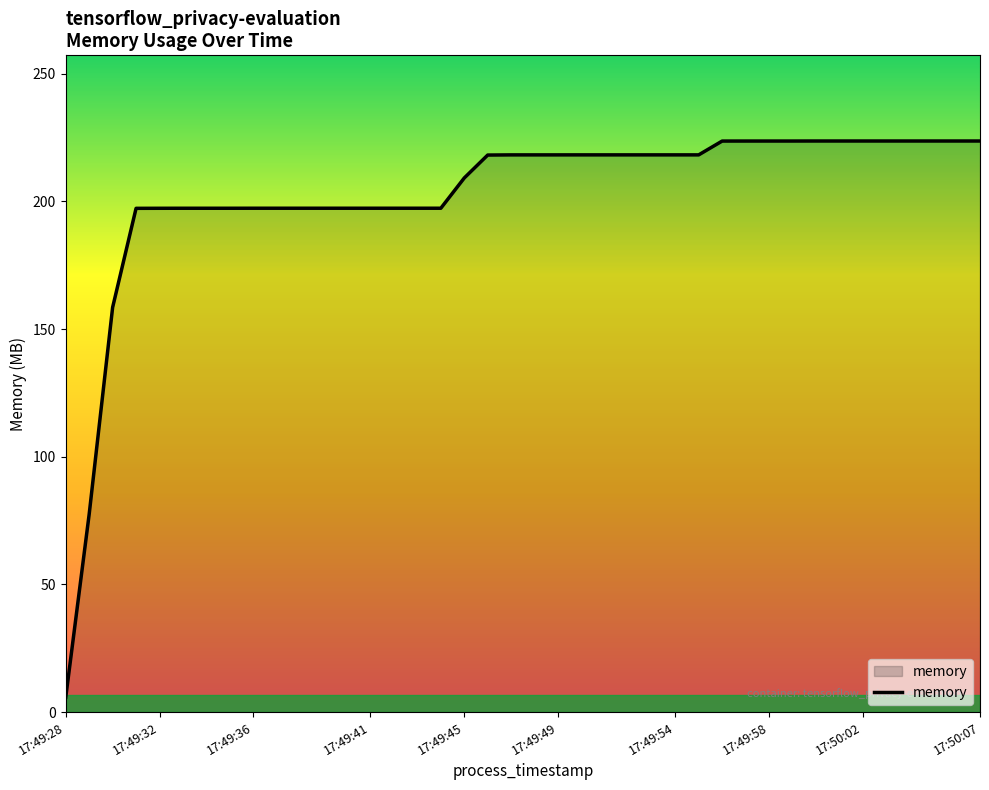

What is the greatest value displayed?

223.7